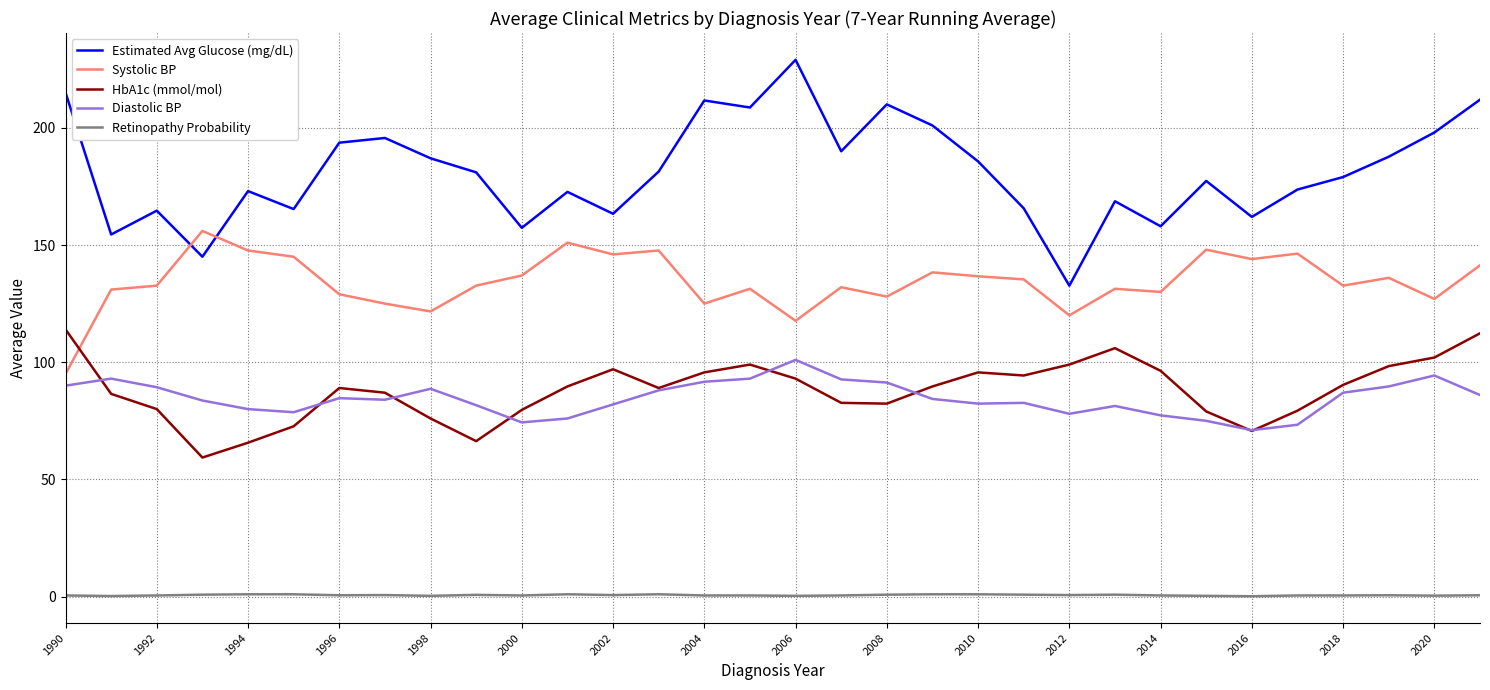

Rank the series by their maximum value, from lowest to highest.

Retinopathy Probability, Diastolic BP, HbA1c (mmol/mol), Systolic BP, Estimated Avg Glucose (mg/dL)